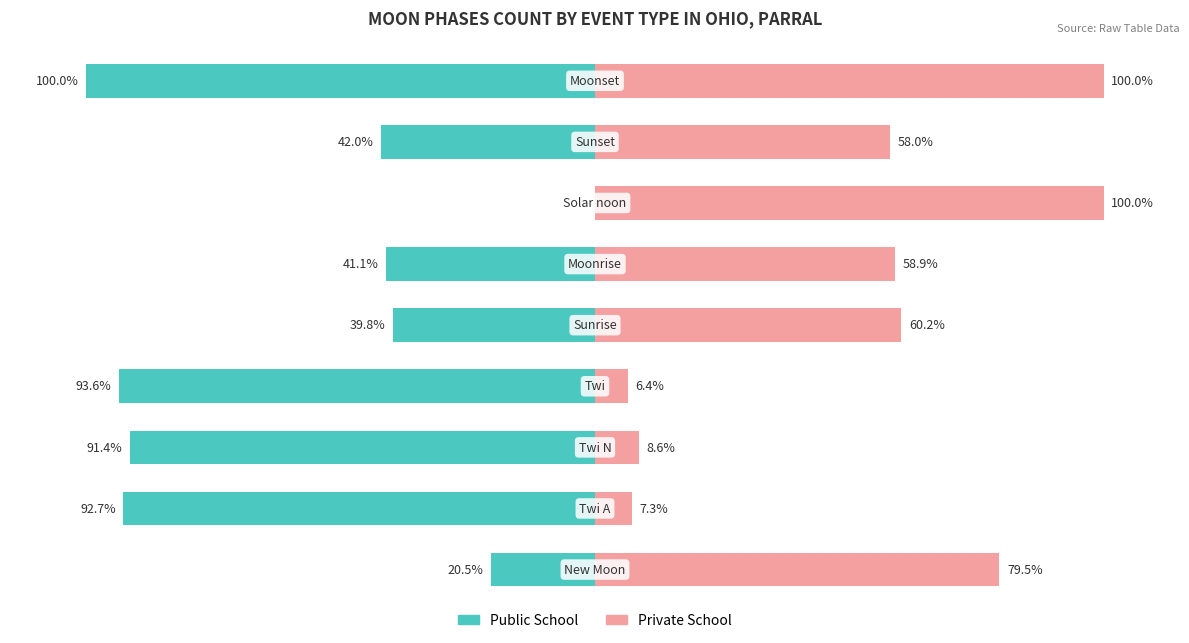

What is the difference between the maximum and minimum values in the Private School series?

93.6